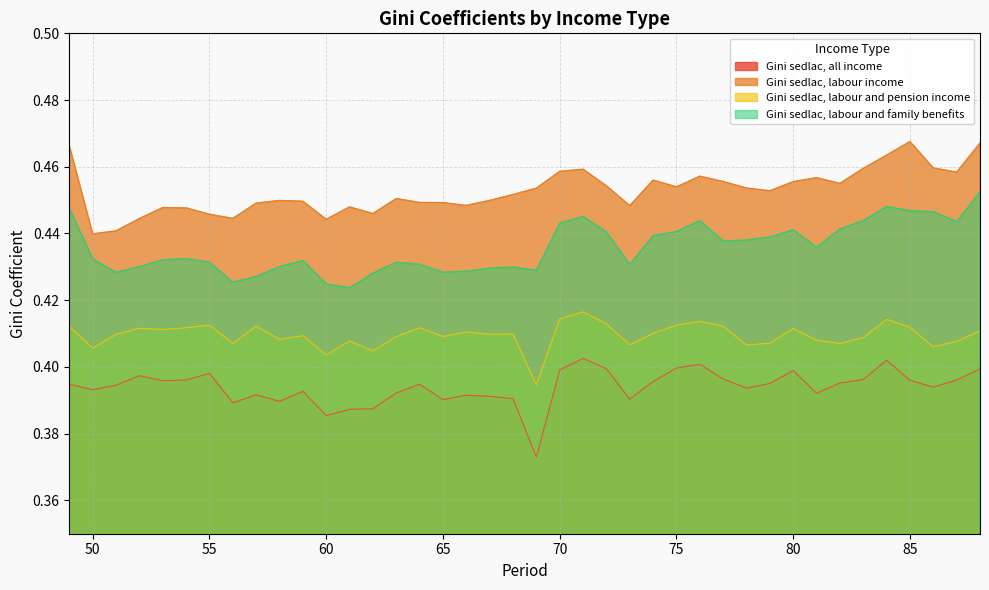

Between 54 and 74, which is larger?

54